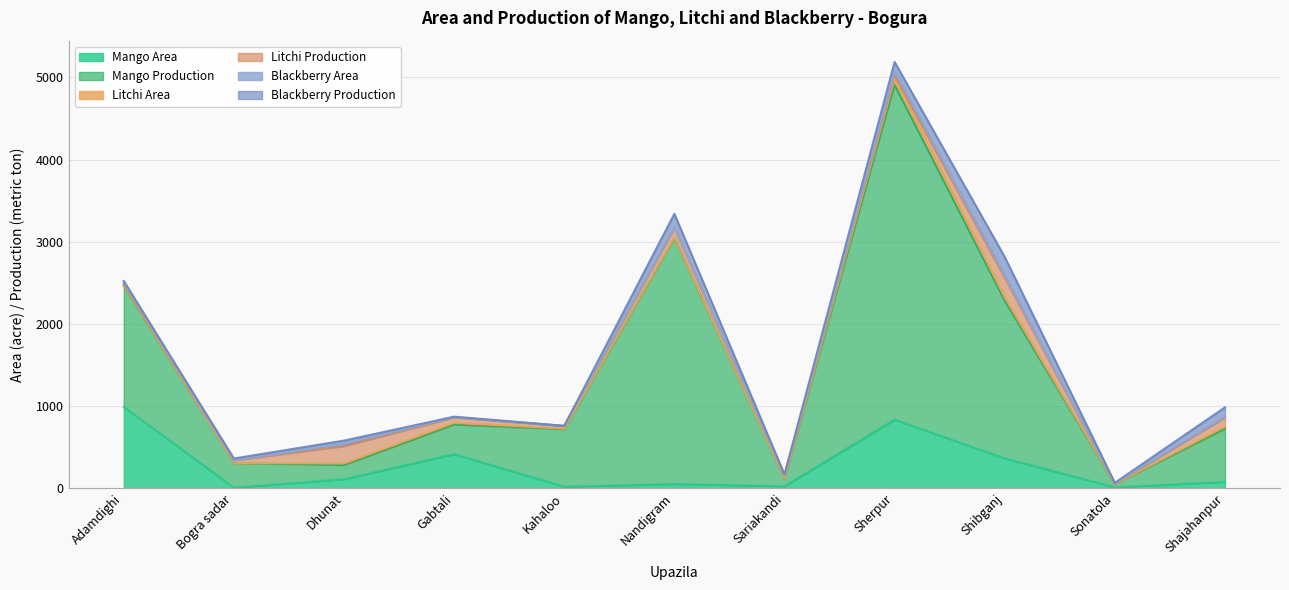

At which label is Litchi Production closest to 120?

Nandigram